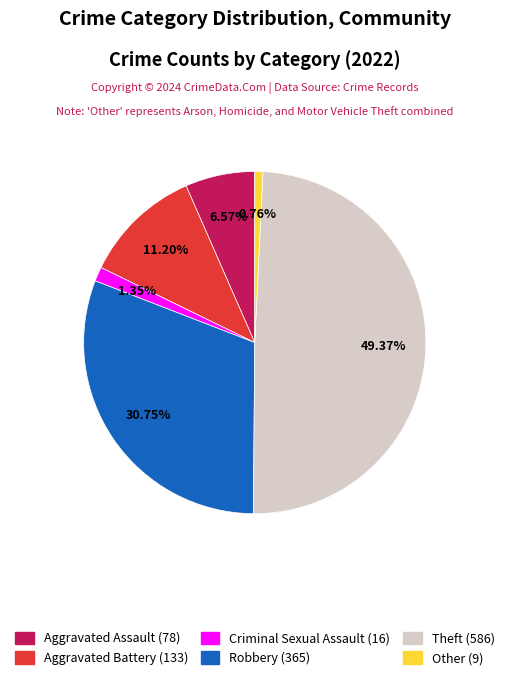

Is there any slice that represents more than half of the pie?

No